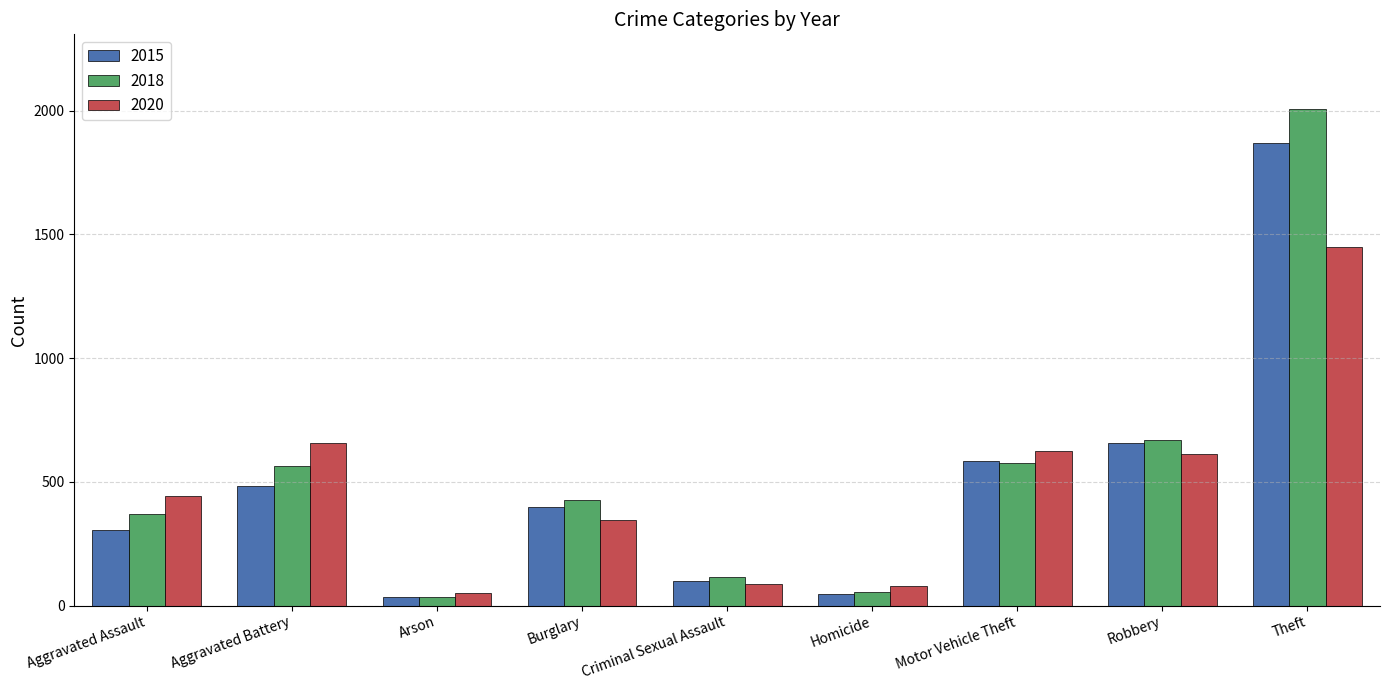

What value does the 2018 series have at Robbery?

669